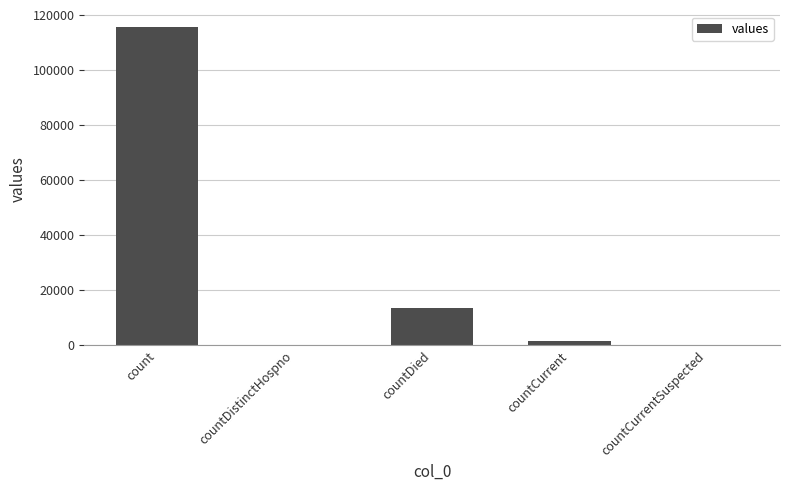

Between countDistinctHospno and count, which is larger?

count